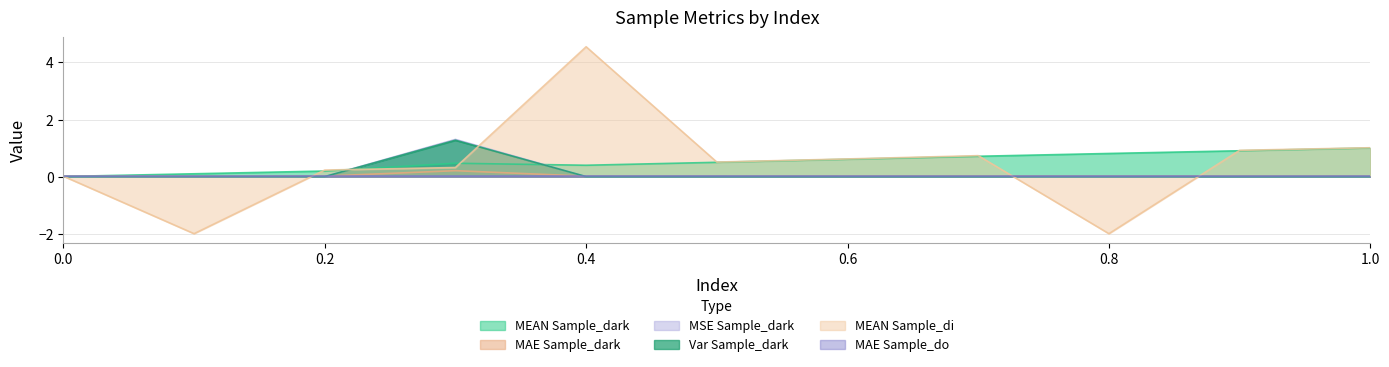

Which series has the largest range (max minus min)?

MEAN Sample_di